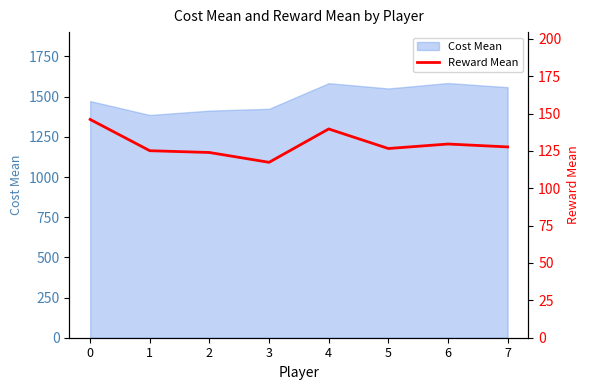

The value at 6 is 129.6. True or false?

True